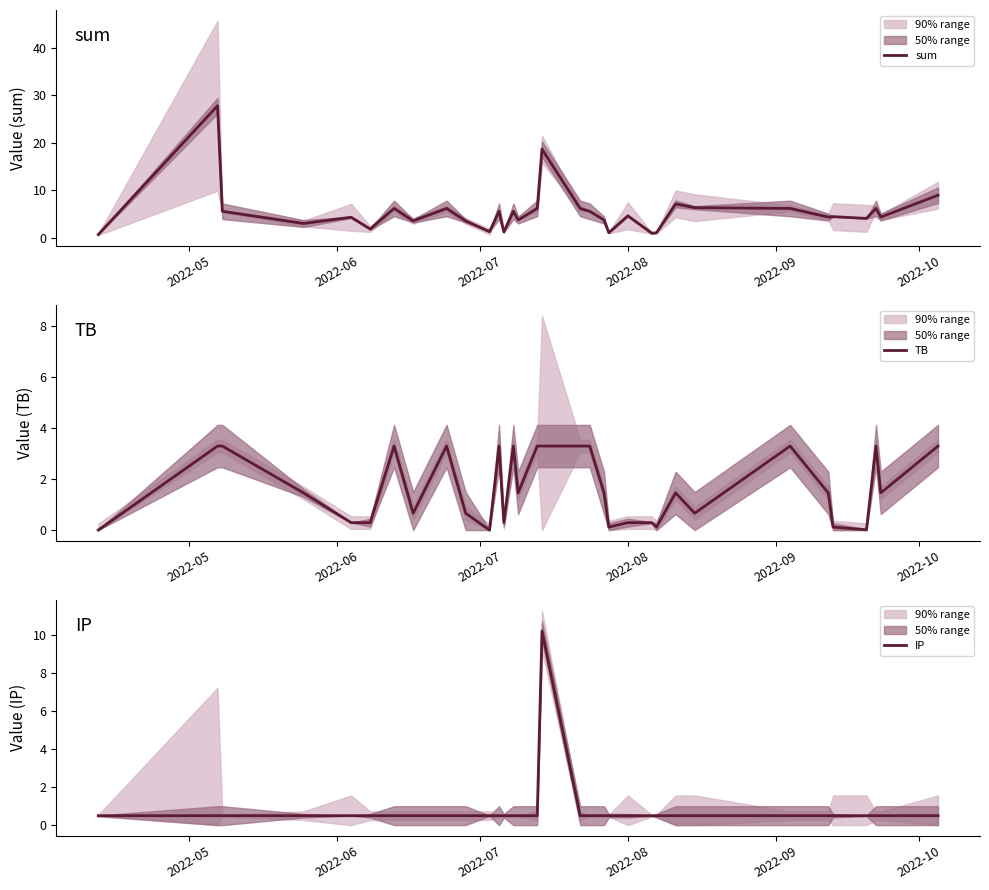

What are all the series names shown in the legend?

sum, TB, IP